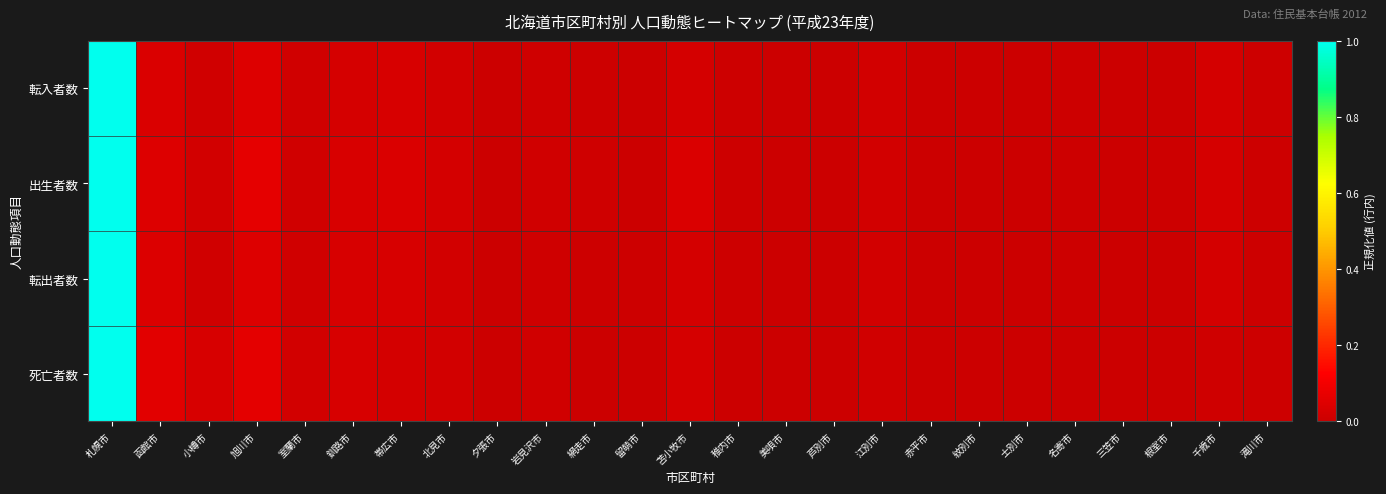

Reading right to left, extract all data points from this chart.

転入者数: 滝川市=0.0	千歳市=0.0	根室市=0.0	三笠市=0.0	名寄市=0.0	士別市=0.0	紋別市=0.0	赤平市=0.0	江別市=0.0	芦別市=0.0	美唄市=0.0	稚内市=0.0	苫小牧市=0.0	留萌市=0.0	網走市=0.0	岩見沢市=0.0	夕張市=0.0	北見市=0.0	帯広市=0.0	釧路市=0.0	室蘭市=0.0	旭川市=0.0	小樽市=0.0	函館市=0.0	札幌市=1.0
出生者数: 滝川市=0.0	千歳市=0.0	根室市=0.0	三笠市=0.0	名寄市=0.0	士別市=0.0	紋別市=0.0	赤平市=0.0	江別市=0.0	芦別市=0.0	美唄市=0.0	稚内市=0.0	苫小牧市=0.0	留萌市=0.0	網走市=0.0	岩見沢市=0.0	夕張市=0.0	北見市=0.0	帯広市=0.0	釧路市=0.0	室蘭市=0.0	旭川市=0.1	小樽市=0.0	函館市=0.0	札幌市=1.0
転出者数: 滝川市=0.0	千歳市=0.0	根室市=0.0	三笠市=0.0	名寄市=0.0	士別市=0.0	紋別市=0.0	赤平市=0.0	江別市=0.0	芦別市=0.0	美唄市=0.0	稚内市=0.0	苫小牧市=0.0	留萌市=0.0	網走市=0.0	岩見沢市=0.0	夕張市=0.0	北見市=0.0	帯広市=0.0	釧路市=0.0	室蘭市=0.0	旭川市=0.0	小樽市=0.0	函館市=0.0	札幌市=1.0
死亡者数: 滝川市=0.0	千歳市=0.0	根室市=0.0	三笠市=0.0	名寄市=0.0	士別市=0.0	紋別市=0.0	赤平市=0.0	江別市=0.0	芦別市=0.0	美唄市=0.0	稚内市=0.0	苫小牧市=0.0	留萌市=0.0	網走市=0.0	岩見沢市=0.0	夕張市=0.0	北見市=0.0	帯広市=0.0	釧路市=0.0	室蘭市=0.0	旭川市=0.1	小樽市=0.0	函館市=0.1	札幌市=1.0